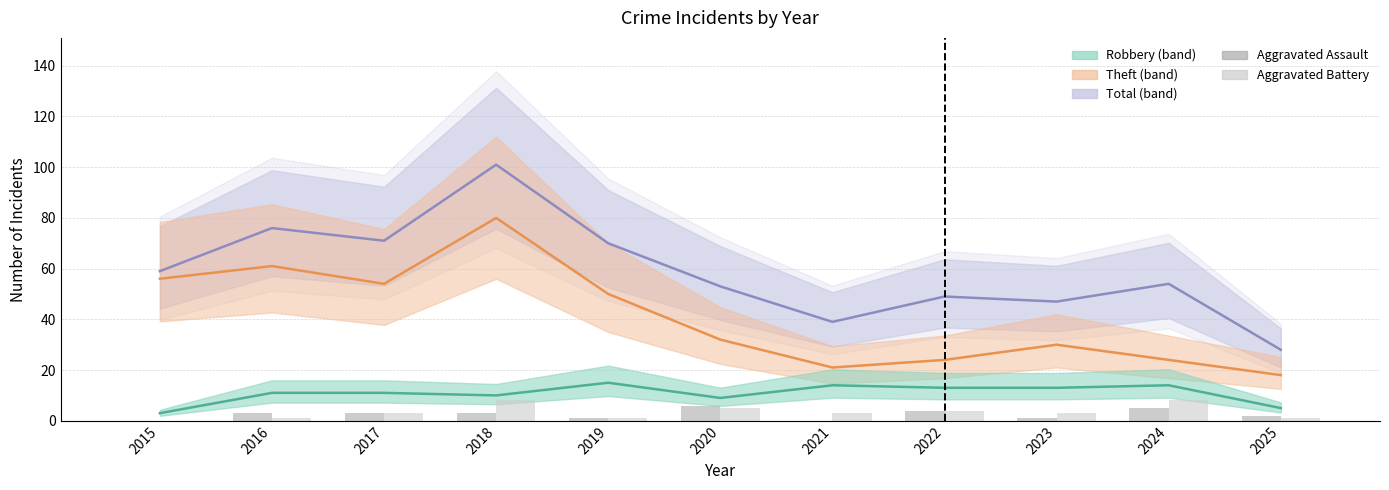

What are all the series names shown in the legend?

Total, Theft, Robbery, Aggravated Assault, Aggravated Battery